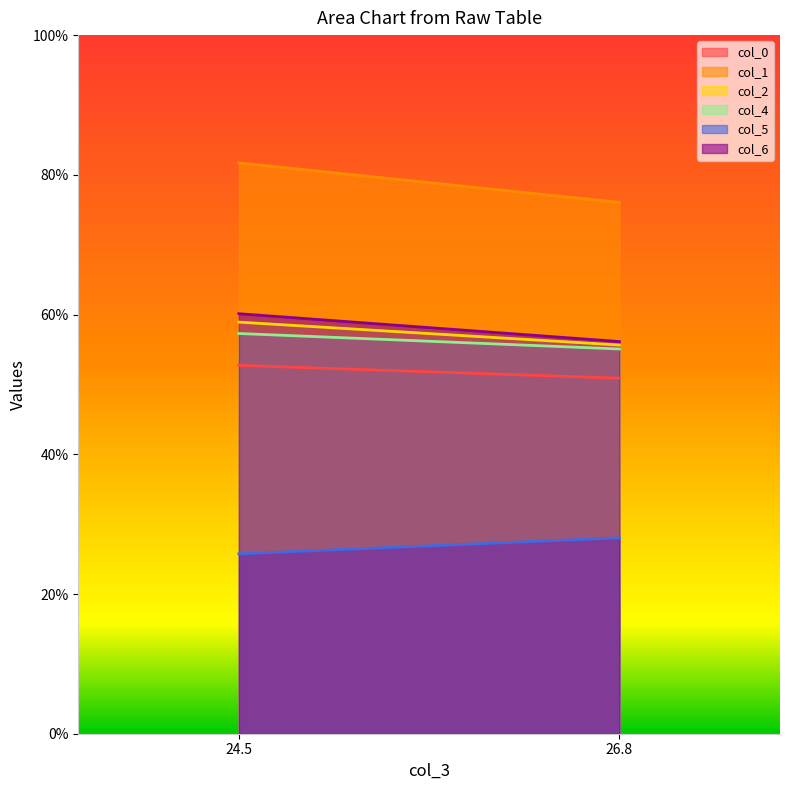

Which series has the widest spread of values?

col_1